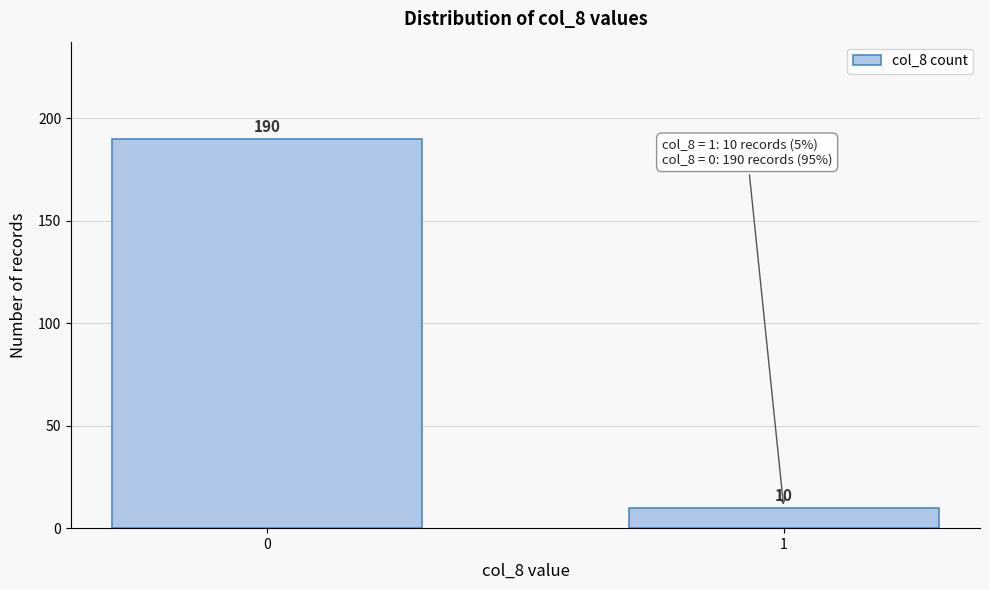

Reading right to left, what are all the values shown in this chart?

10	190